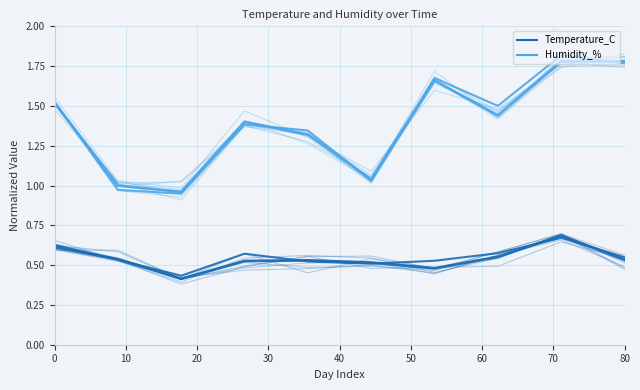

What position from the right is 80?

1